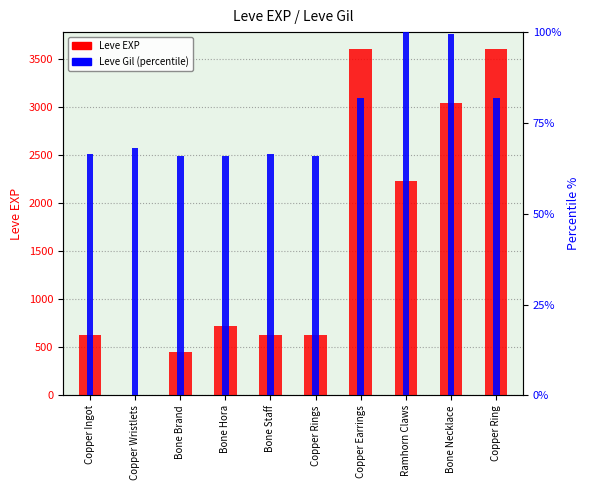

List the series in order of their overall mean, lowest first.

Leve Gil (percentile), Leve EXP